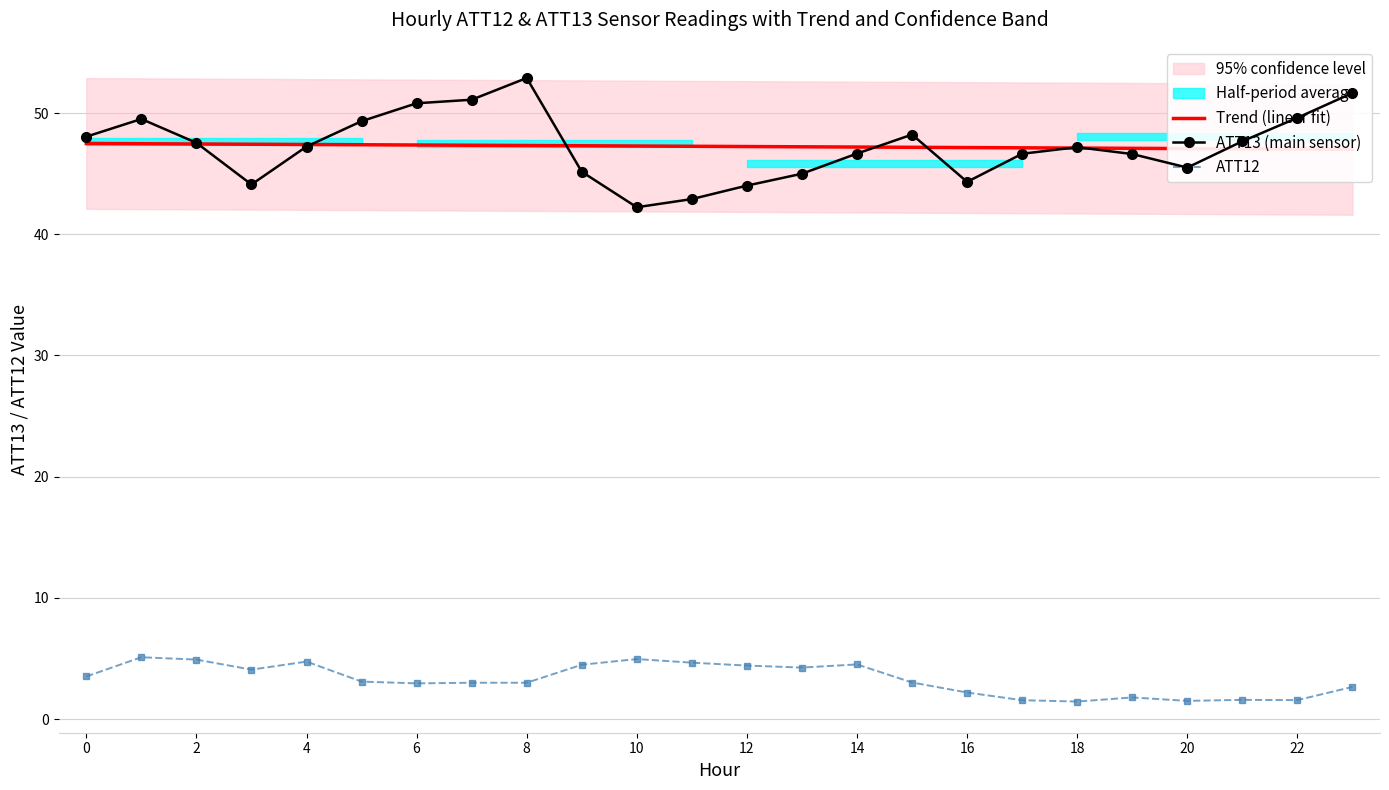

What is the average value of the Trend (linear fit) series?

47.2